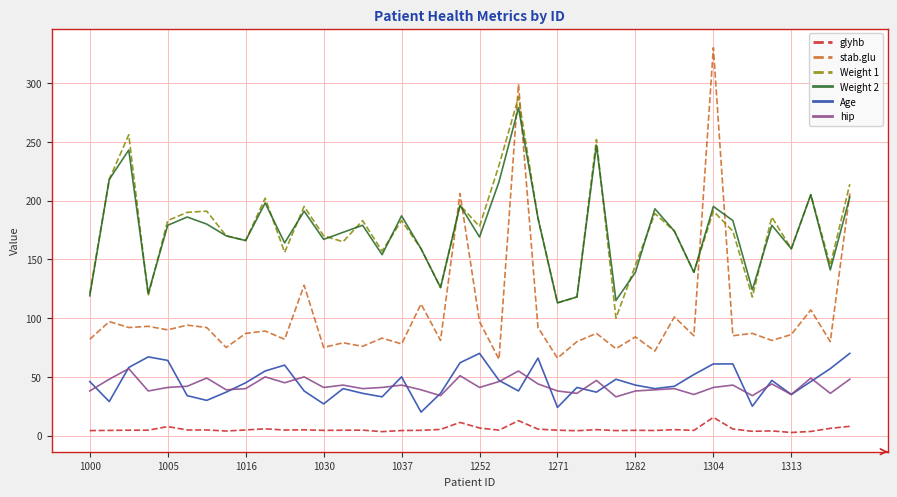

Which series has the widest spread of values?

stab.glu